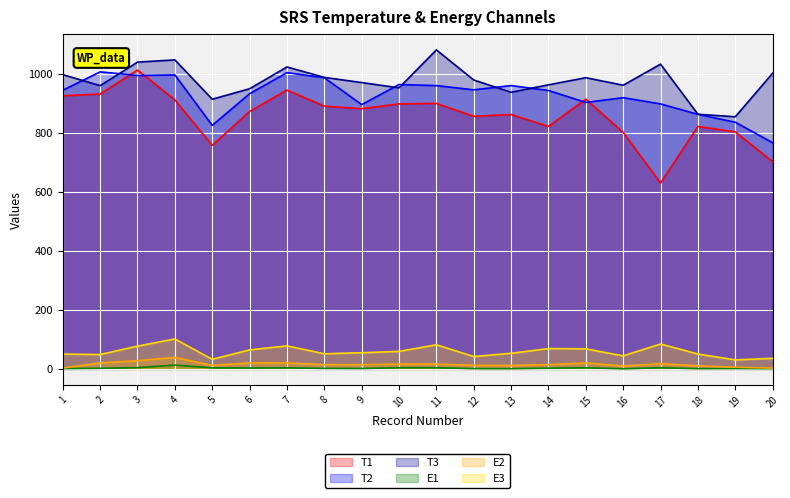

What is the difference between the E3 values at 15 and 9?

13.1